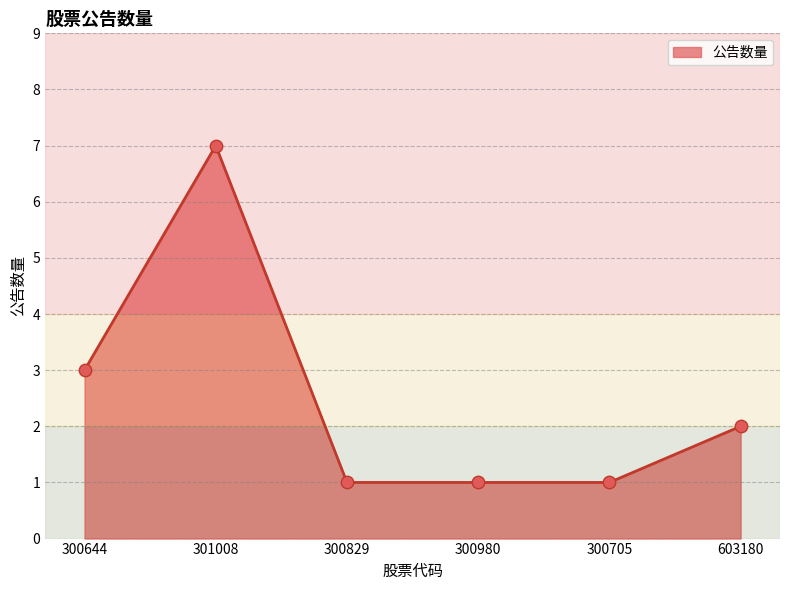

Between 300644 and 603180, which is larger?

300644